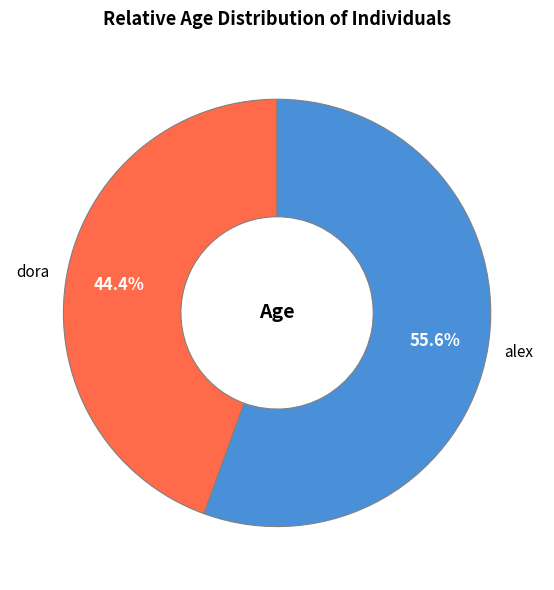

Between dora and alex, which is larger?

alex